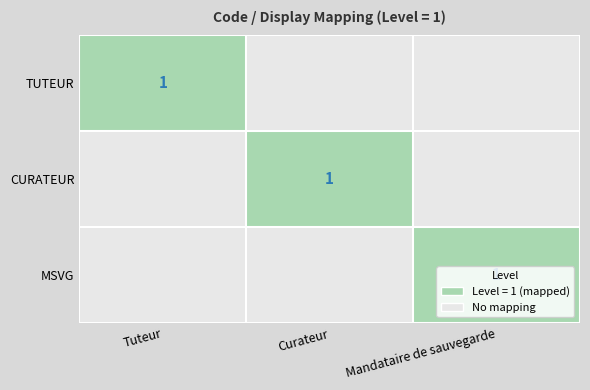

Which has a higher value, Curateur or Mandataire de sauvegarde?

Curateur